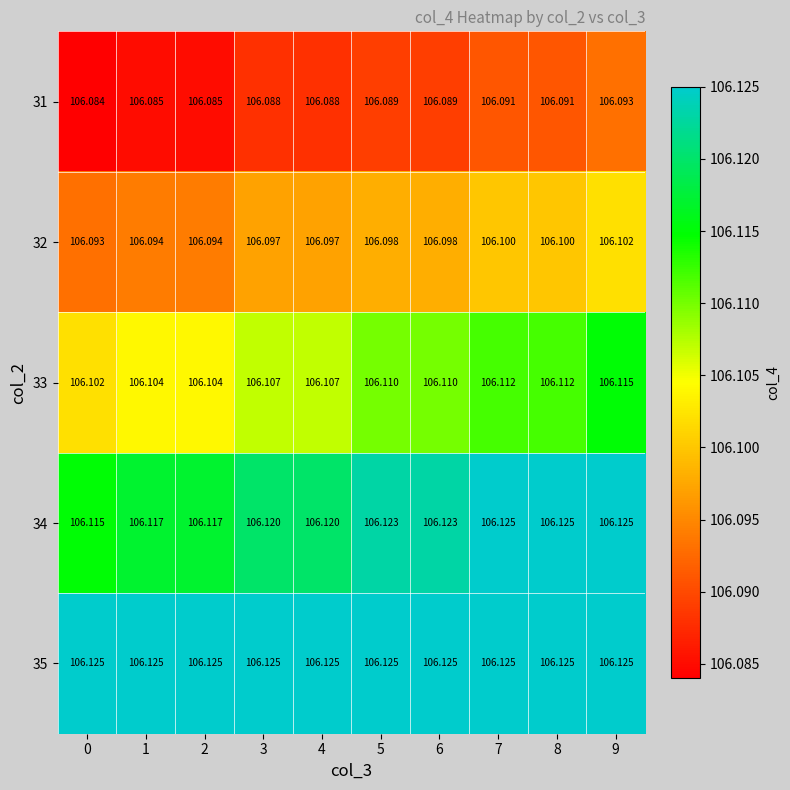

How many distinct data groups are displayed?

5